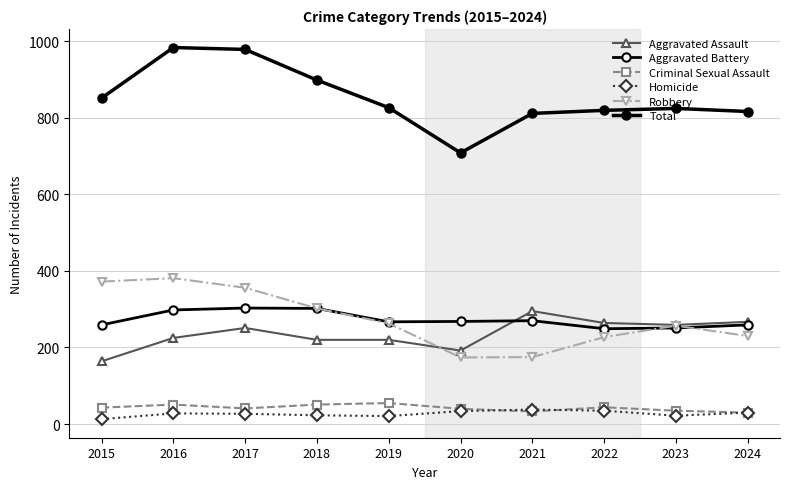

Which series has the largest total across all categories?

Total